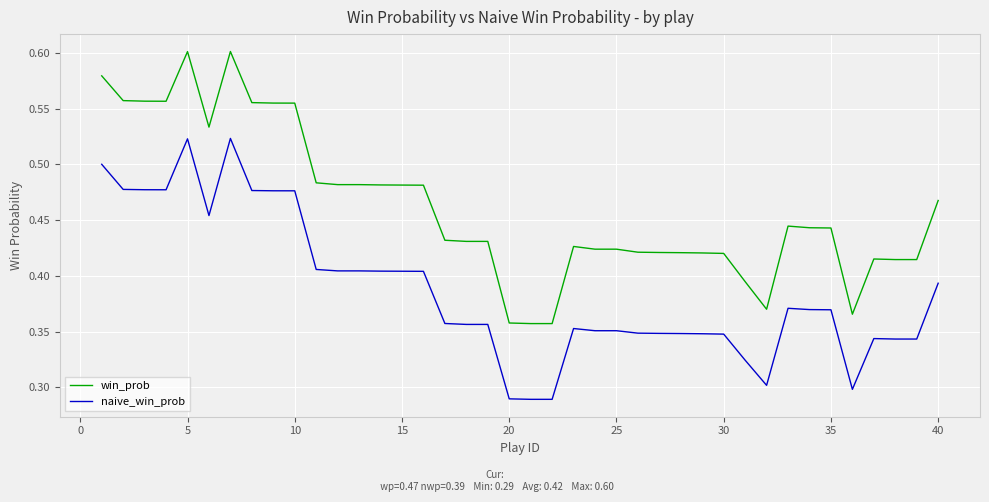

List the series in order of their peak value, lowest first.

naive_win_prob, win_prob